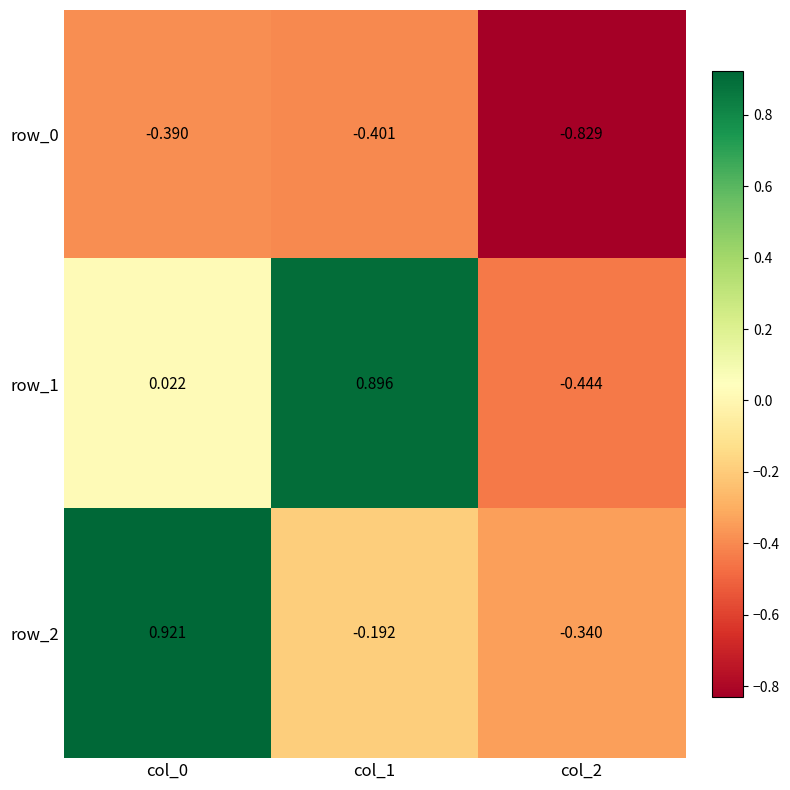

At how many categories does at least one series exceed 0?

2